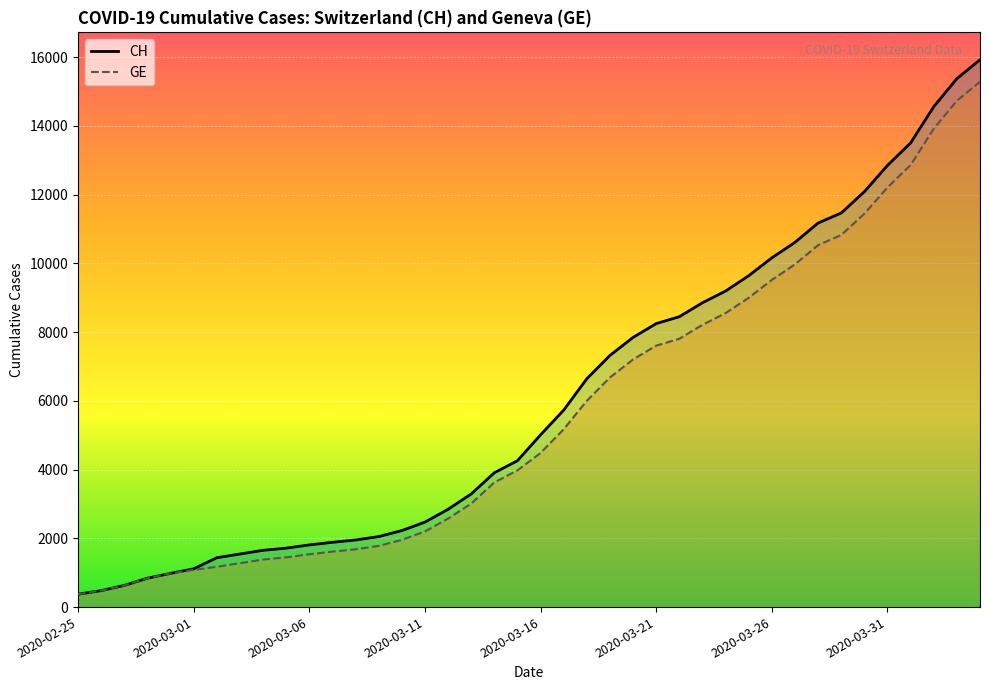

True or false: GE has a value of 2574 at 16.

True